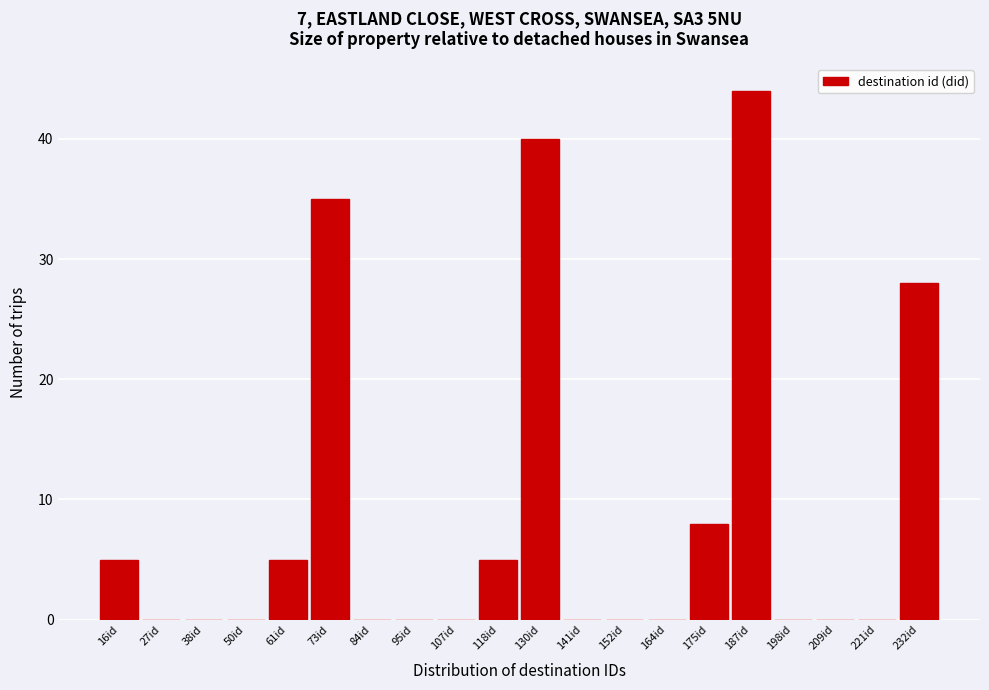

Reading left to right, list all the values displayed in this chart.

16id=5	27id=0	38id=0	50id=0	61id=5	73id=35	84id=0	95id=0	107id=0	118id=5	130id=40	141id=0	152id=0	164id=0	175id=8	187id=44	198id=0	209id=0	221id=0	232id=28